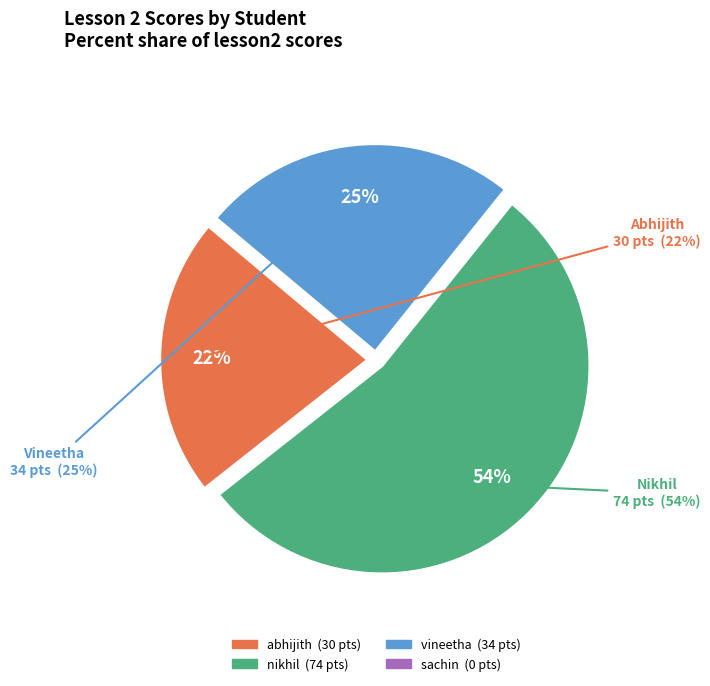

The abhijith slice represents 22% of the pie. True or false?

True